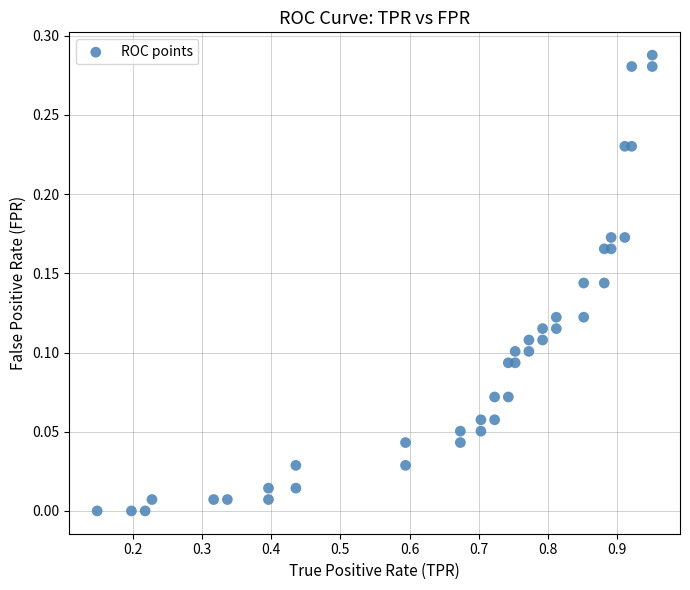

What is the range of X values (max minus min)?

0.8